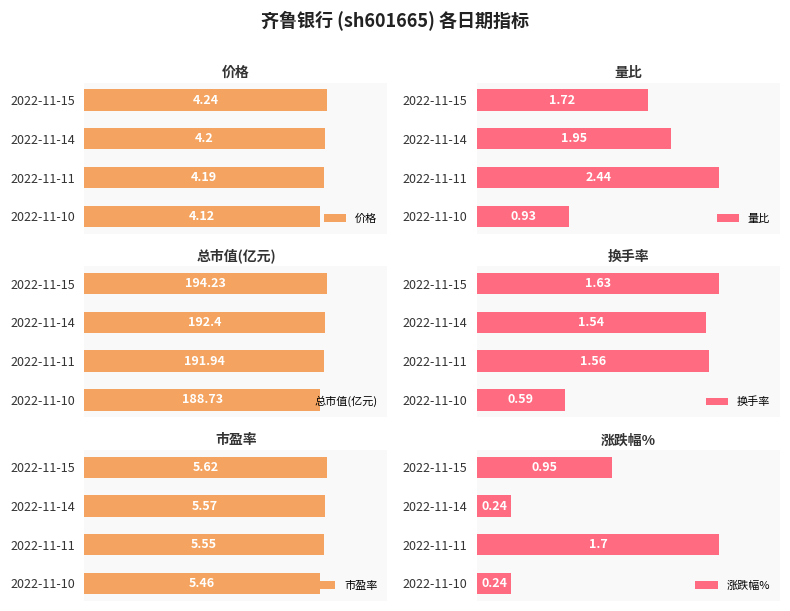

The 量比 series shows 1.7 at 2022-11-15. True or false?

True